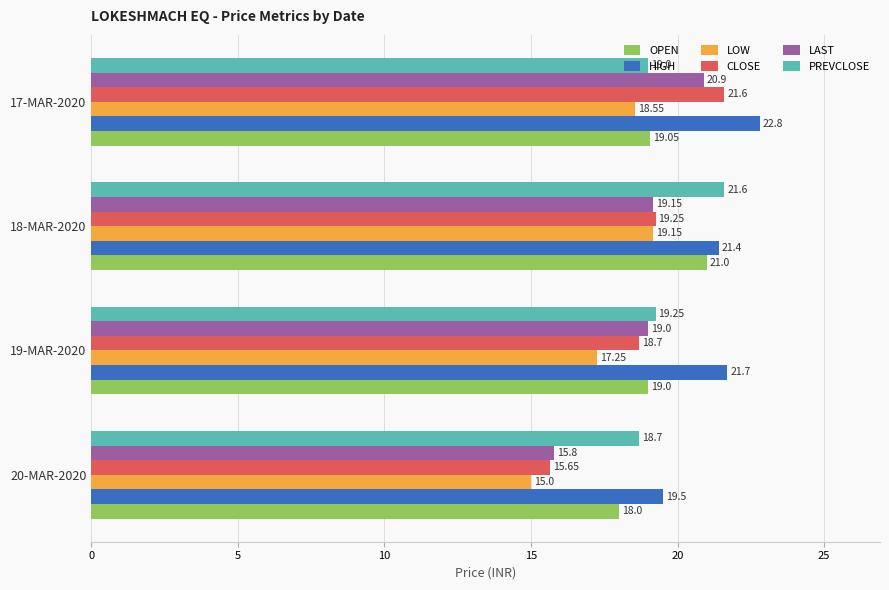

How many values in the LOW series exceed 18?

2